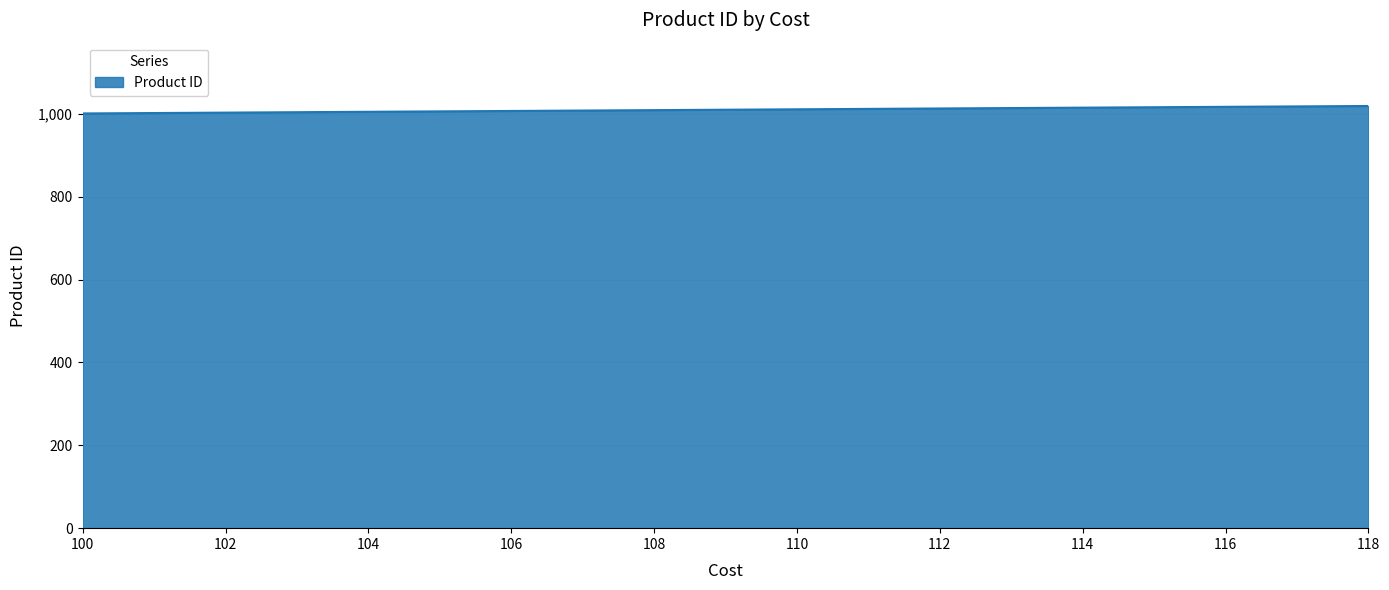

What is the minimum value shown in the chart?

1001